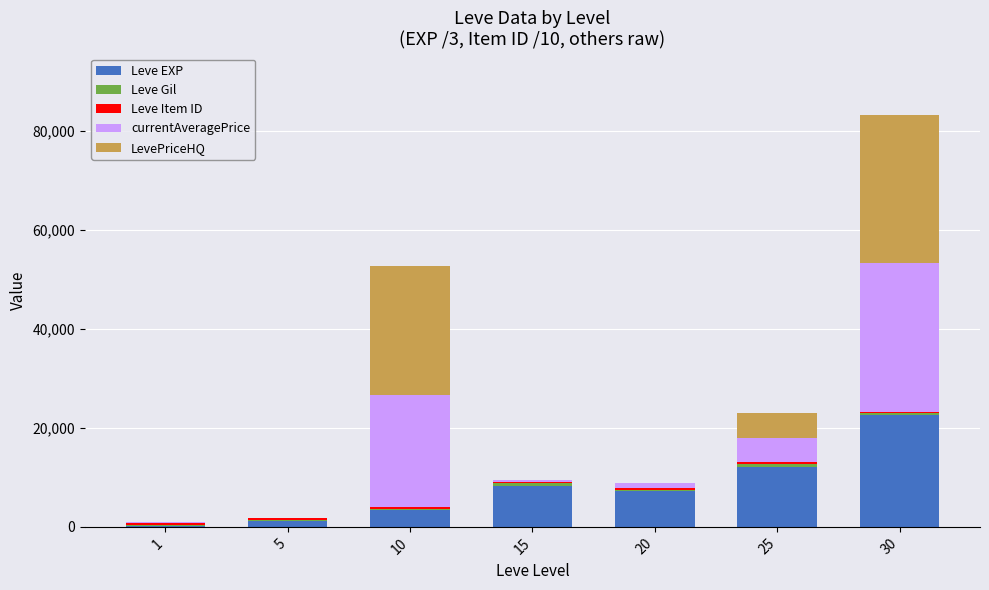

Are the bars horizontal?

No